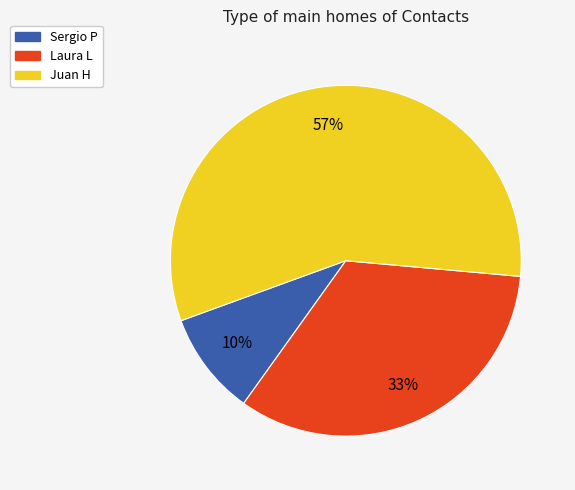

To the nearest percent, what is the difference between the largest and smallest slice percentages?

47%